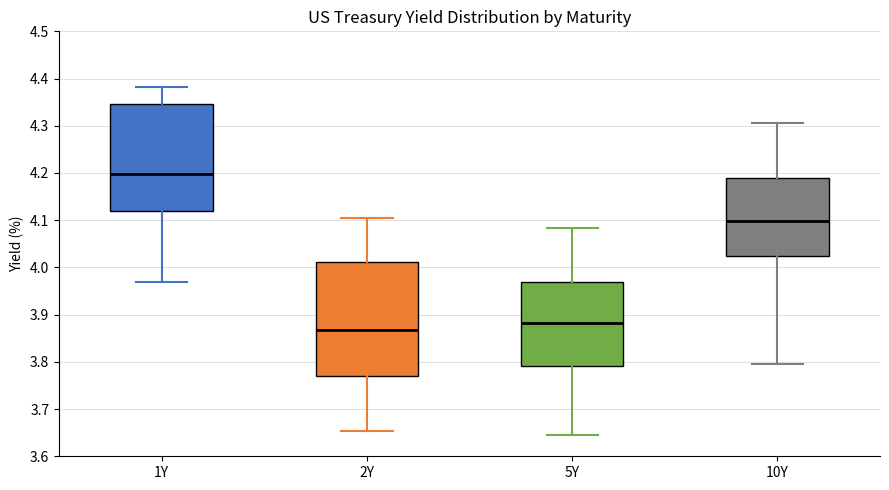

Reading left to right, transcribe this box plot: for each box, give where its median line is, the range the box spans, and where its two whiskers end, as read against the y-axis. The values are not printed on the chart, so give them approximately, as read against the axis.

1Y: median 4.20, box 4.12 to 4.35, whiskers 3.97 to 4.38
2Y: median 3.87, box 3.77 to 4.01, whiskers 3.65 to 4.10
5Y: median 3.88, box 3.79 to 3.97, whiskers 3.65 to 4.08
10Y: median 4.10, box 4.02 to 4.19, whiskers 3.80 to 4.31